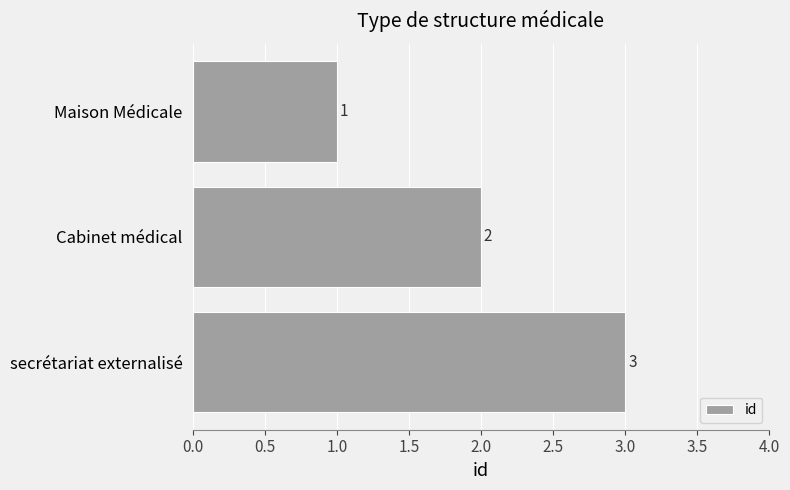

True or false: the data shows 3 at secrétariat externalisé.

True